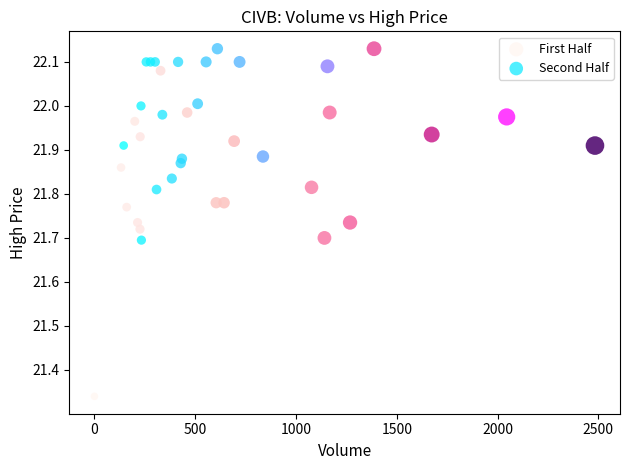

Which series has the largest Y range (max minus min)?

First Half